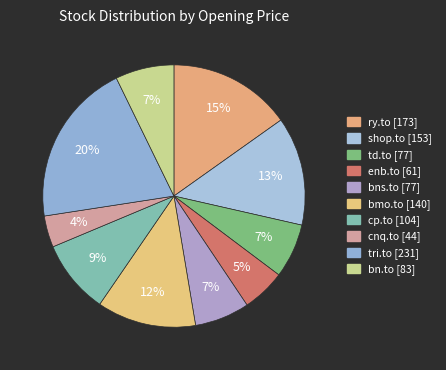

How many slices are in this pie chart?

10